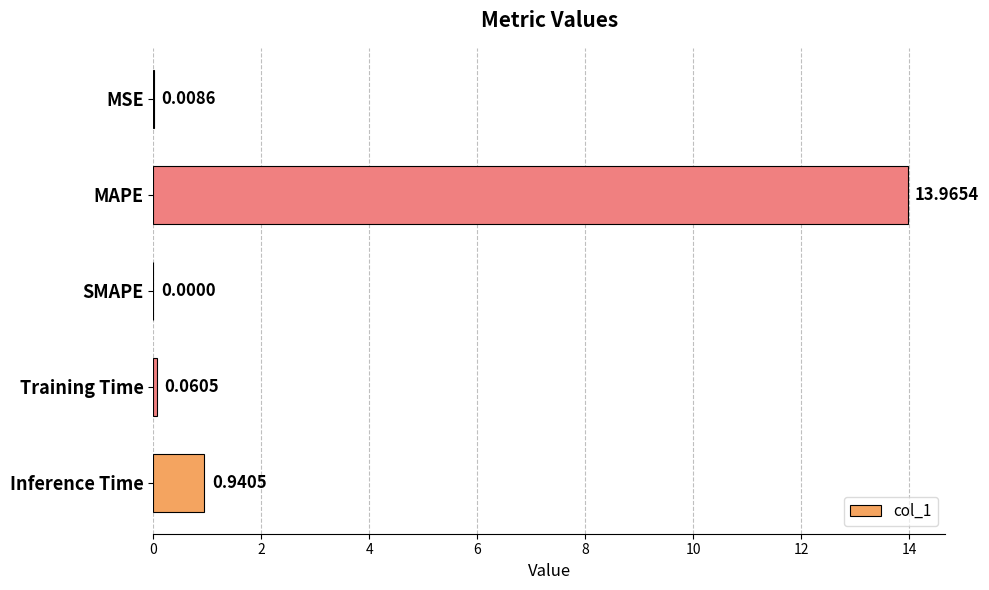

What is the sum of all values?

15.0